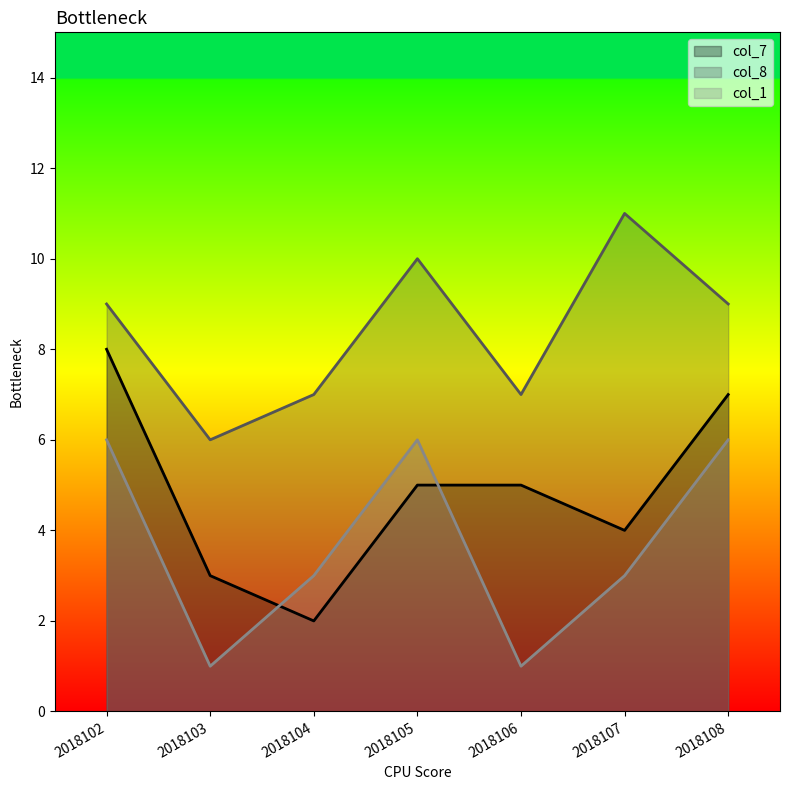

How many data points in col_8 are above 9?

2